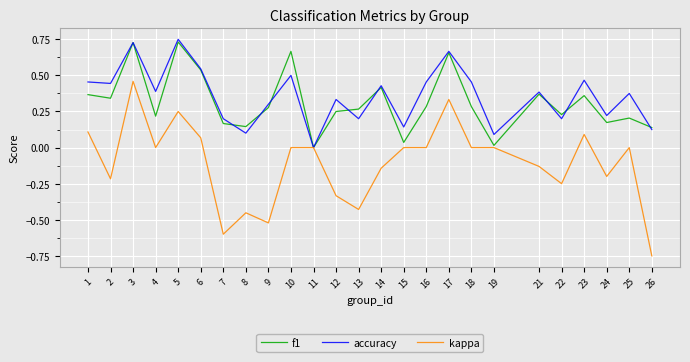

Which series has the widest spread of values?

kappa